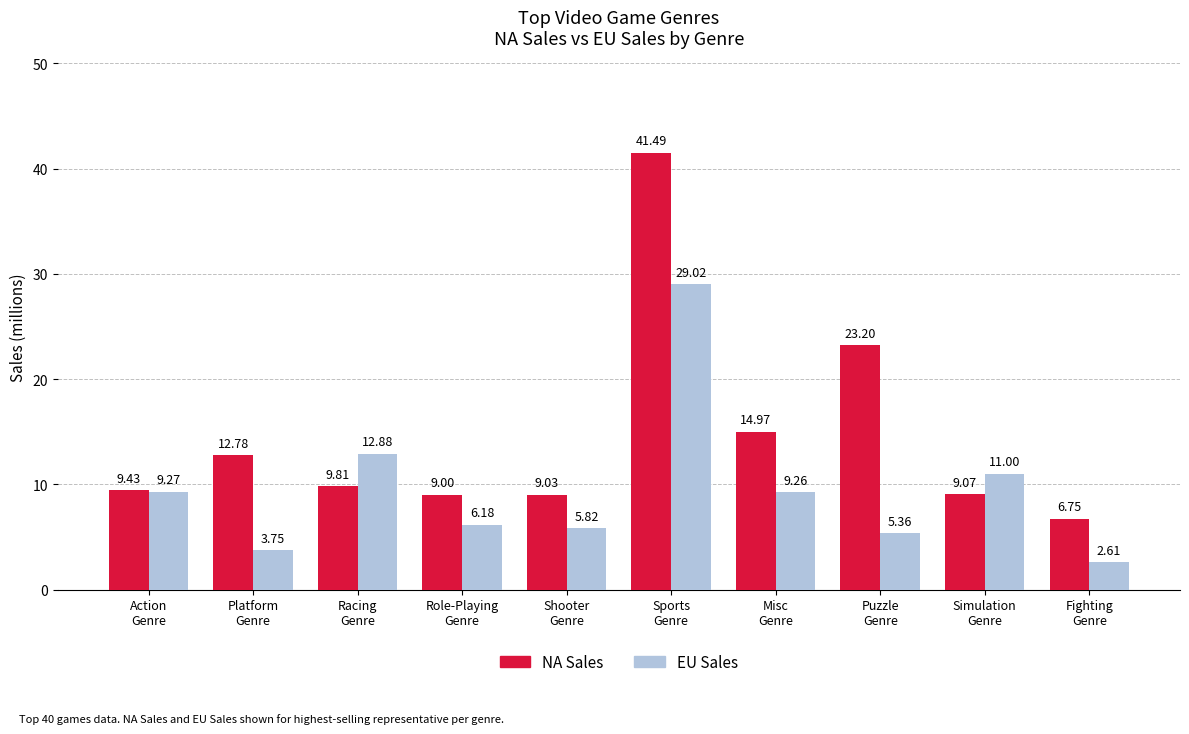

What is the label of the 9th bar from the right?

Platform
Genre